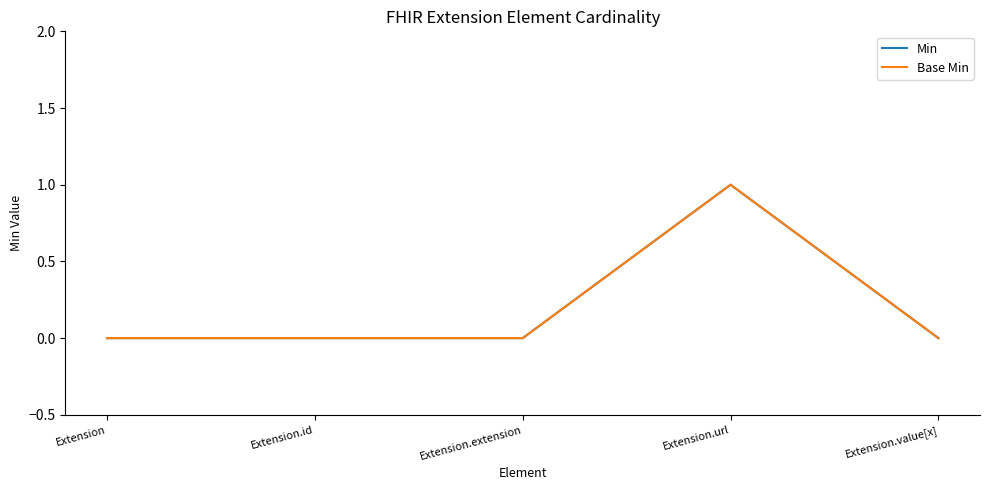

Is this an area chart (filled region under the line)?

No